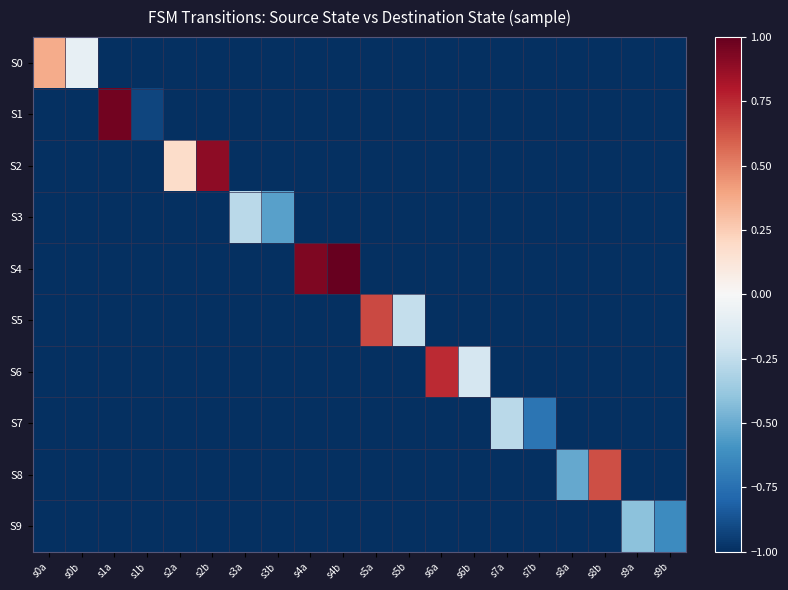

Count the number of categories in the chart.

20